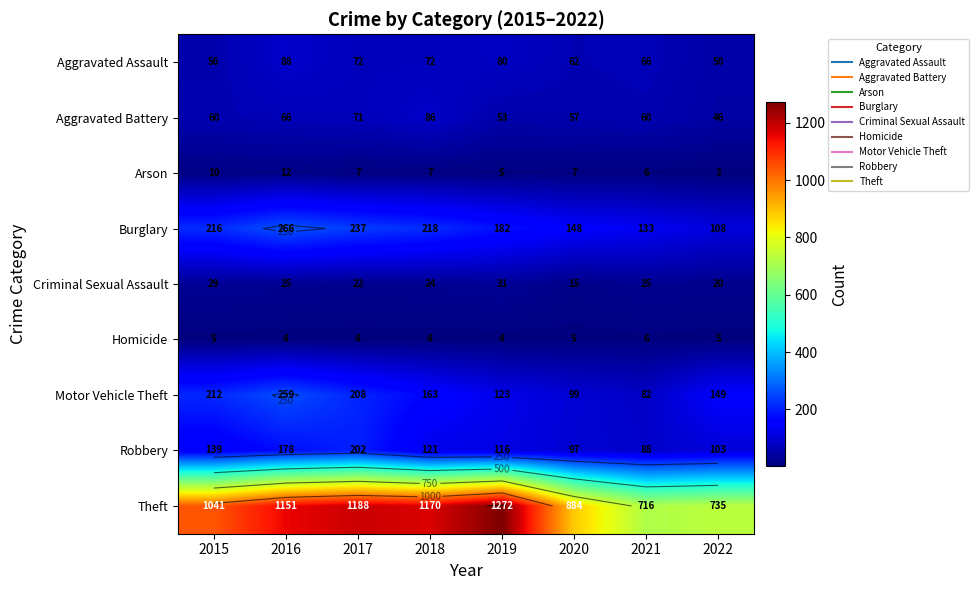

Is the value of Aggravated Assault at 2019 greater than the value of Criminal Sexual Assault at 2022?

Yes